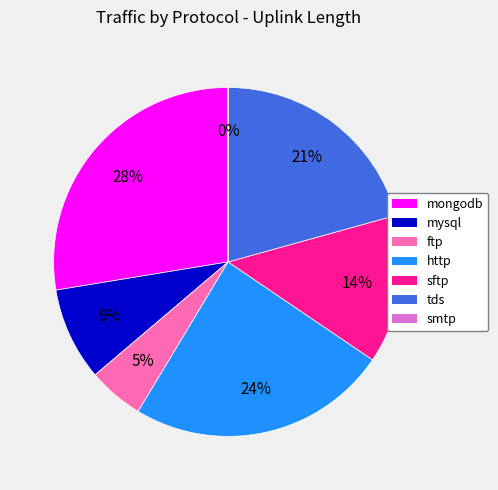

Is it true that http is 13% of the pie?

False